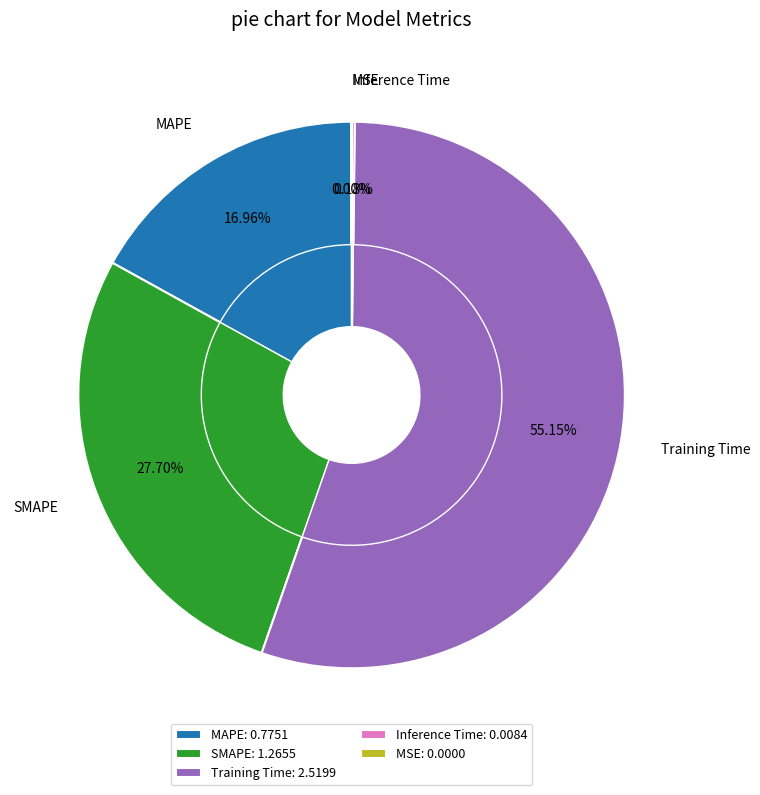

Is it true that MSE is 11% of the pie?

False